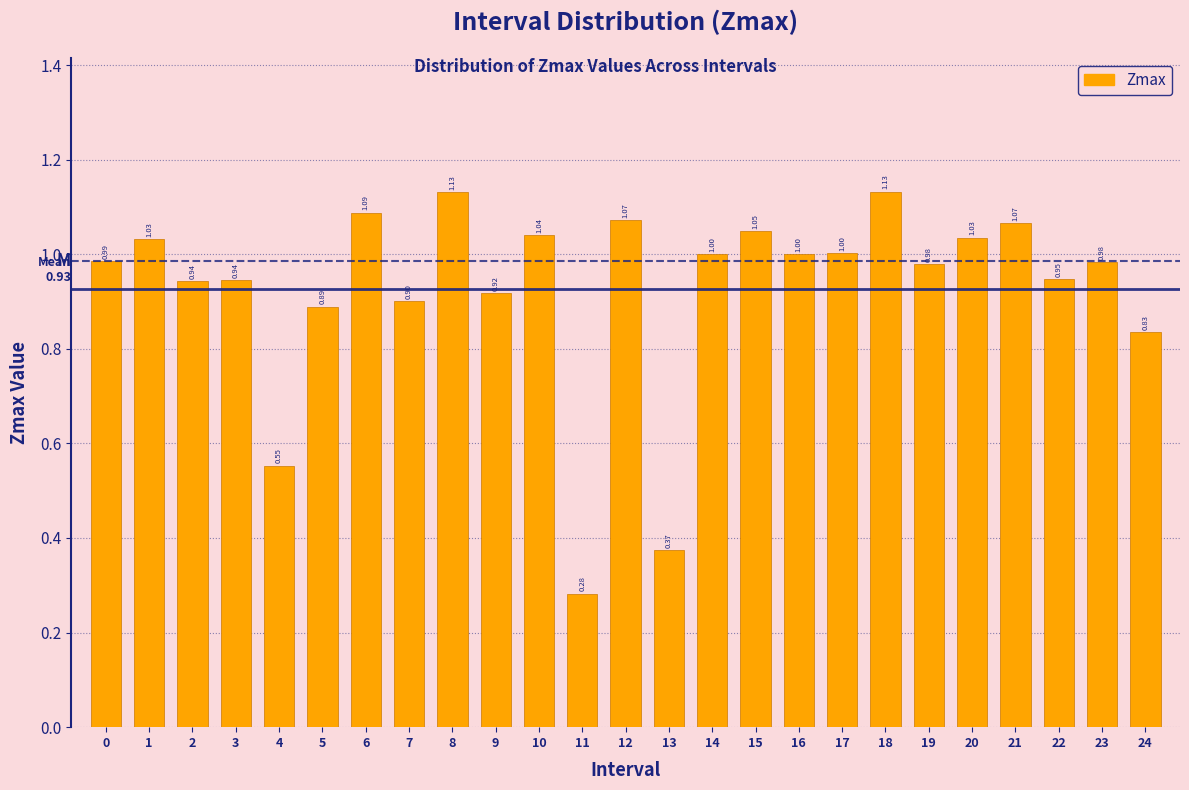

What is the sum of all values?

23.2